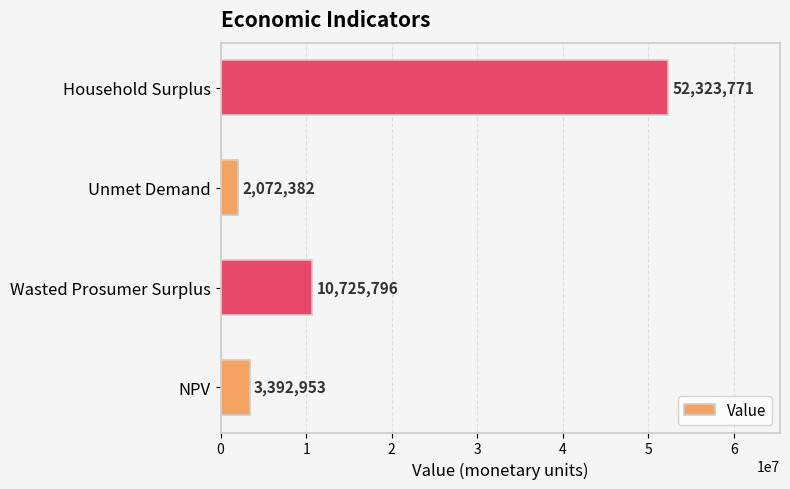

Is it true that the value at NPV is 3392953.0?

True